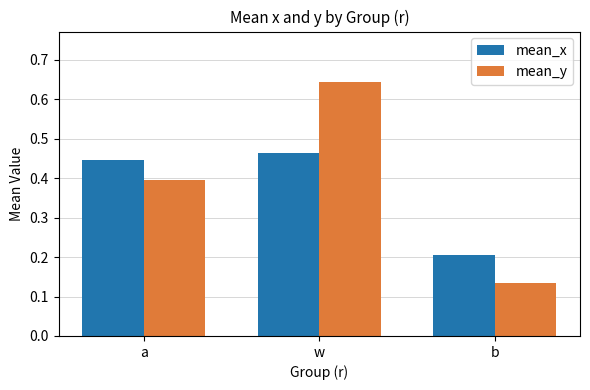

Which series has the widest spread of values?

mean_y